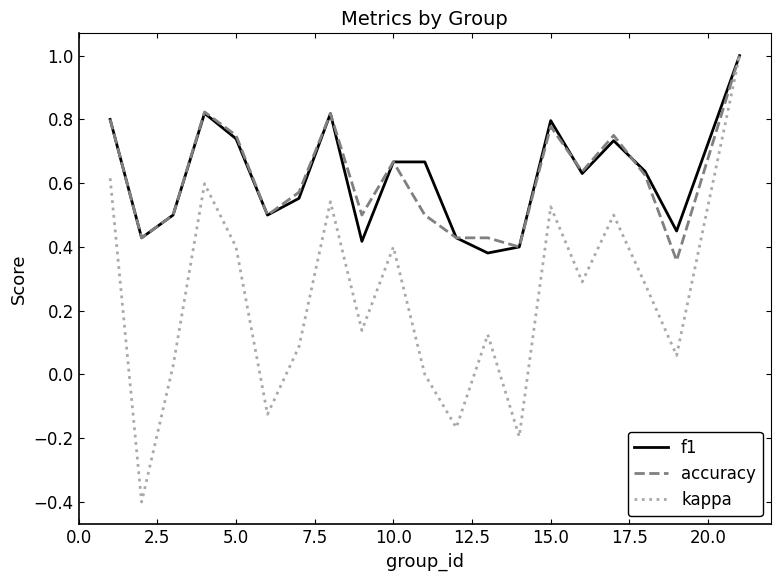

What is the maximum value for kappa?

1.0